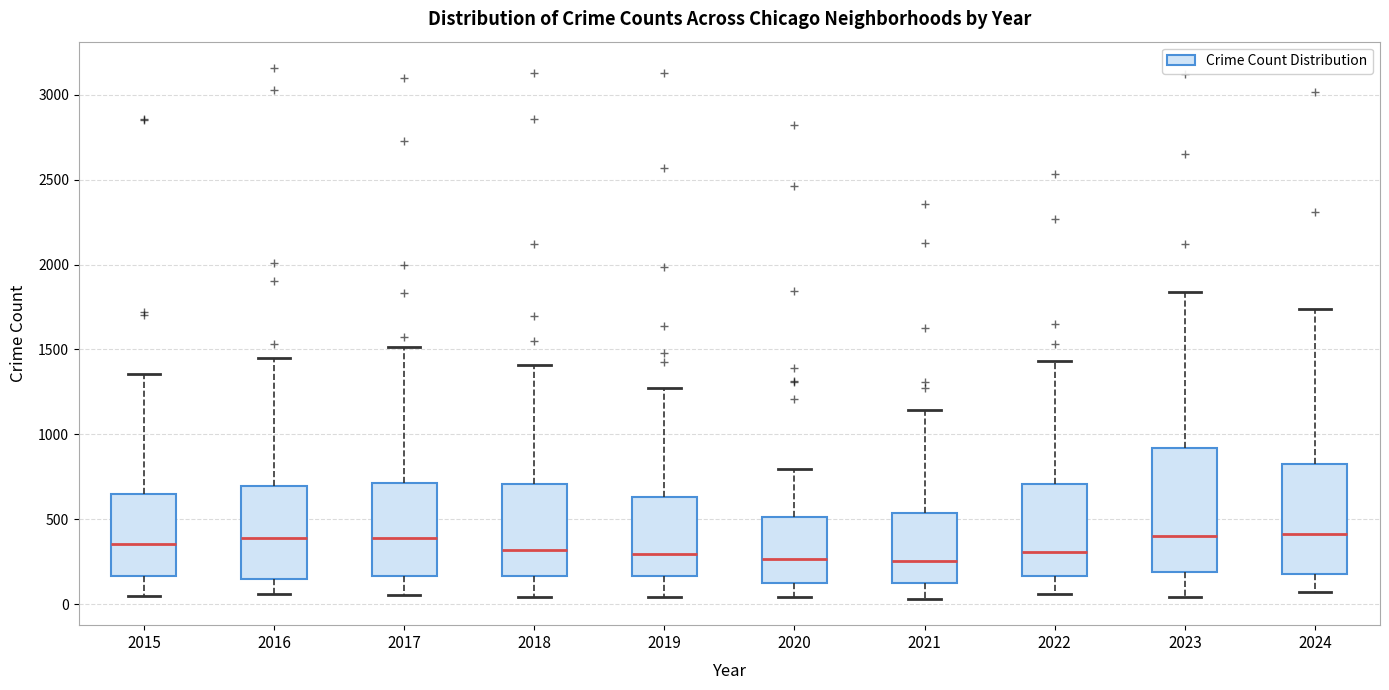

Reading left to right, read every box against the y-axis: the position of its median line, the range the box covers, and the ends of its whiskers. The values are not printed on the chart, so give them approximately, as read against the axis.

2015: median 350, box 150 to 650, whiskers 50 to 1350
2016: median 400, box 150 to 700, whiskers 50 to 1450
2017: median 400, box 150 to 700, whiskers 50 to 1500
2018: median 300, box 150 to 700, whiskers 50 to 1400
2019: median 300, box 150 to 650, whiskers 50 to 1250
2020: median 250, box 100 to 500, whiskers 50 to 800
2021: median 250, box 100 to 550, whiskers 50 to 1150
2022: median 300, box 150 to 700, whiskers 50 to 1450
2023: median 400, box 200 to 900, whiskers 50 to 1850
2024: median 400, box 200 to 800, whiskers 50 to 1750